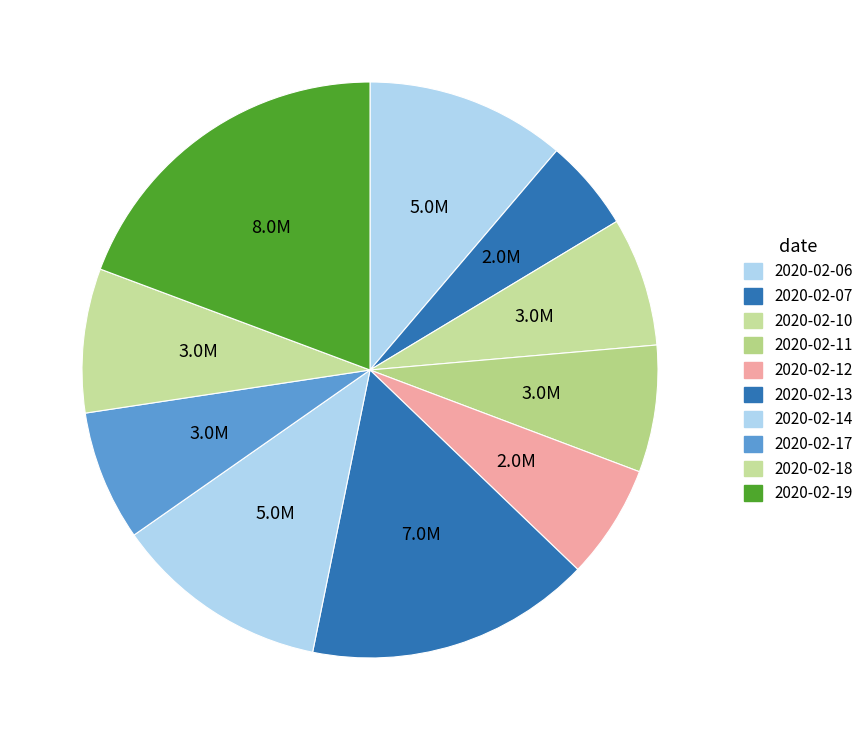

The 2020-02-06 slice represents 22% of the pie. True or false?

False